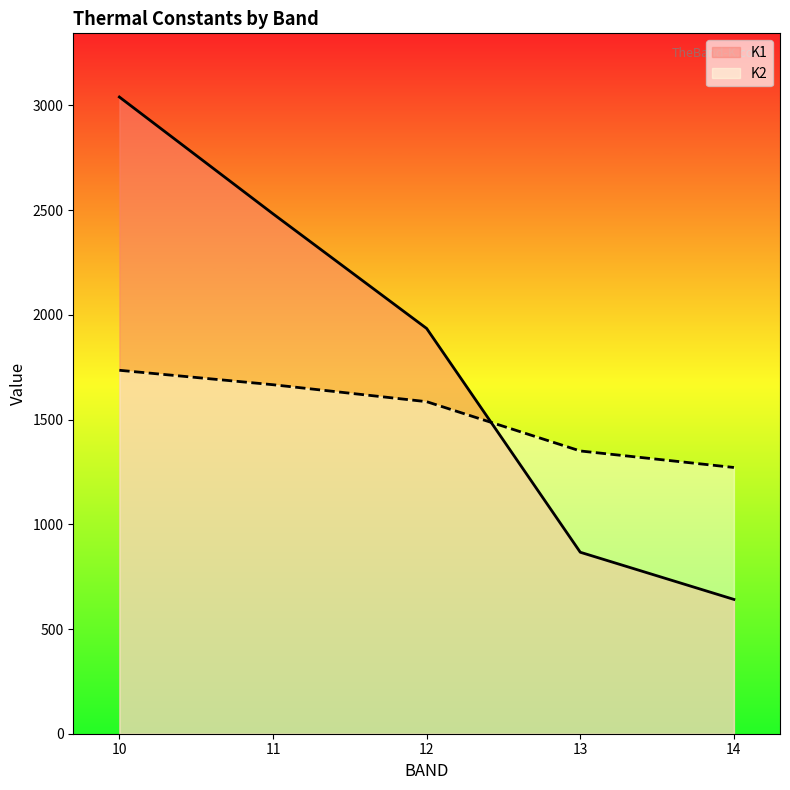

What is the highest value of the K1 series?

3040.1